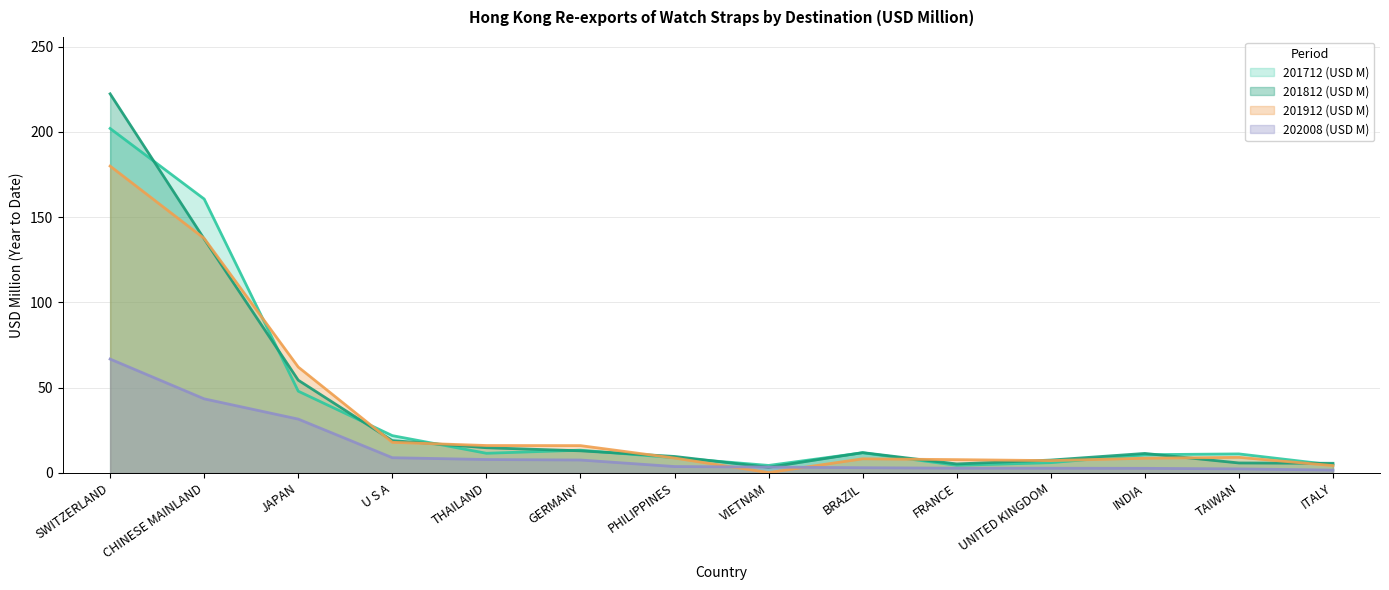

How many intersections are there between 201812 (USD M) and 201712 (USD M)?

10